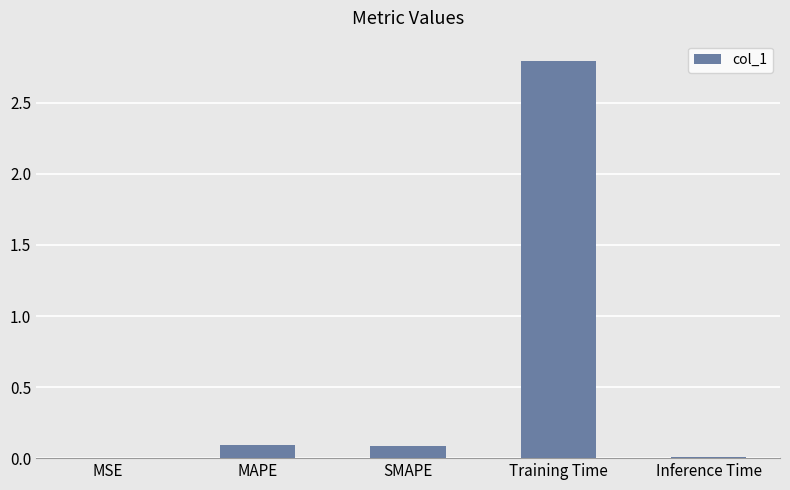

Are the bars horizontal?

No